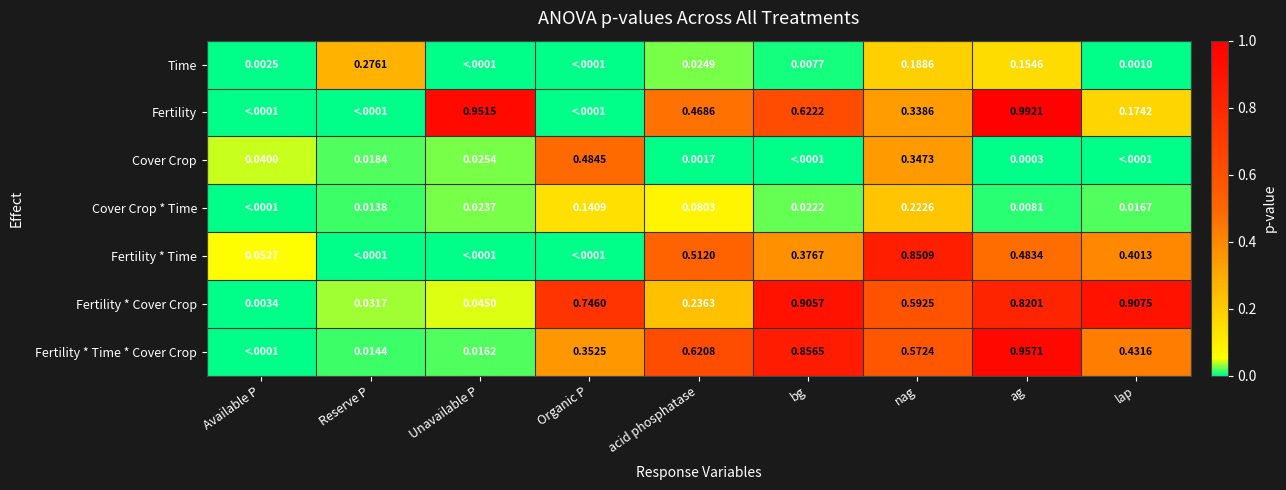

At which label is Fertility * Cover Crop closest to 0?

Available P